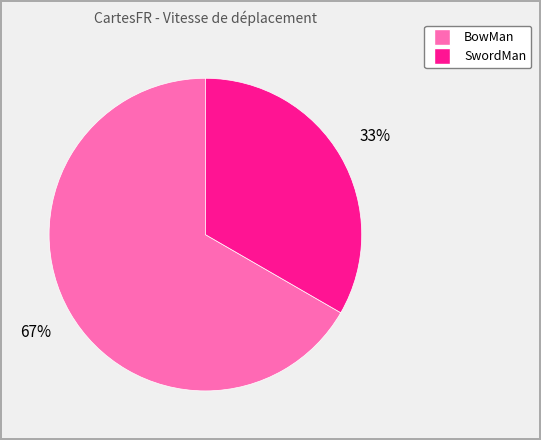

How many slices are in this pie chart?

2